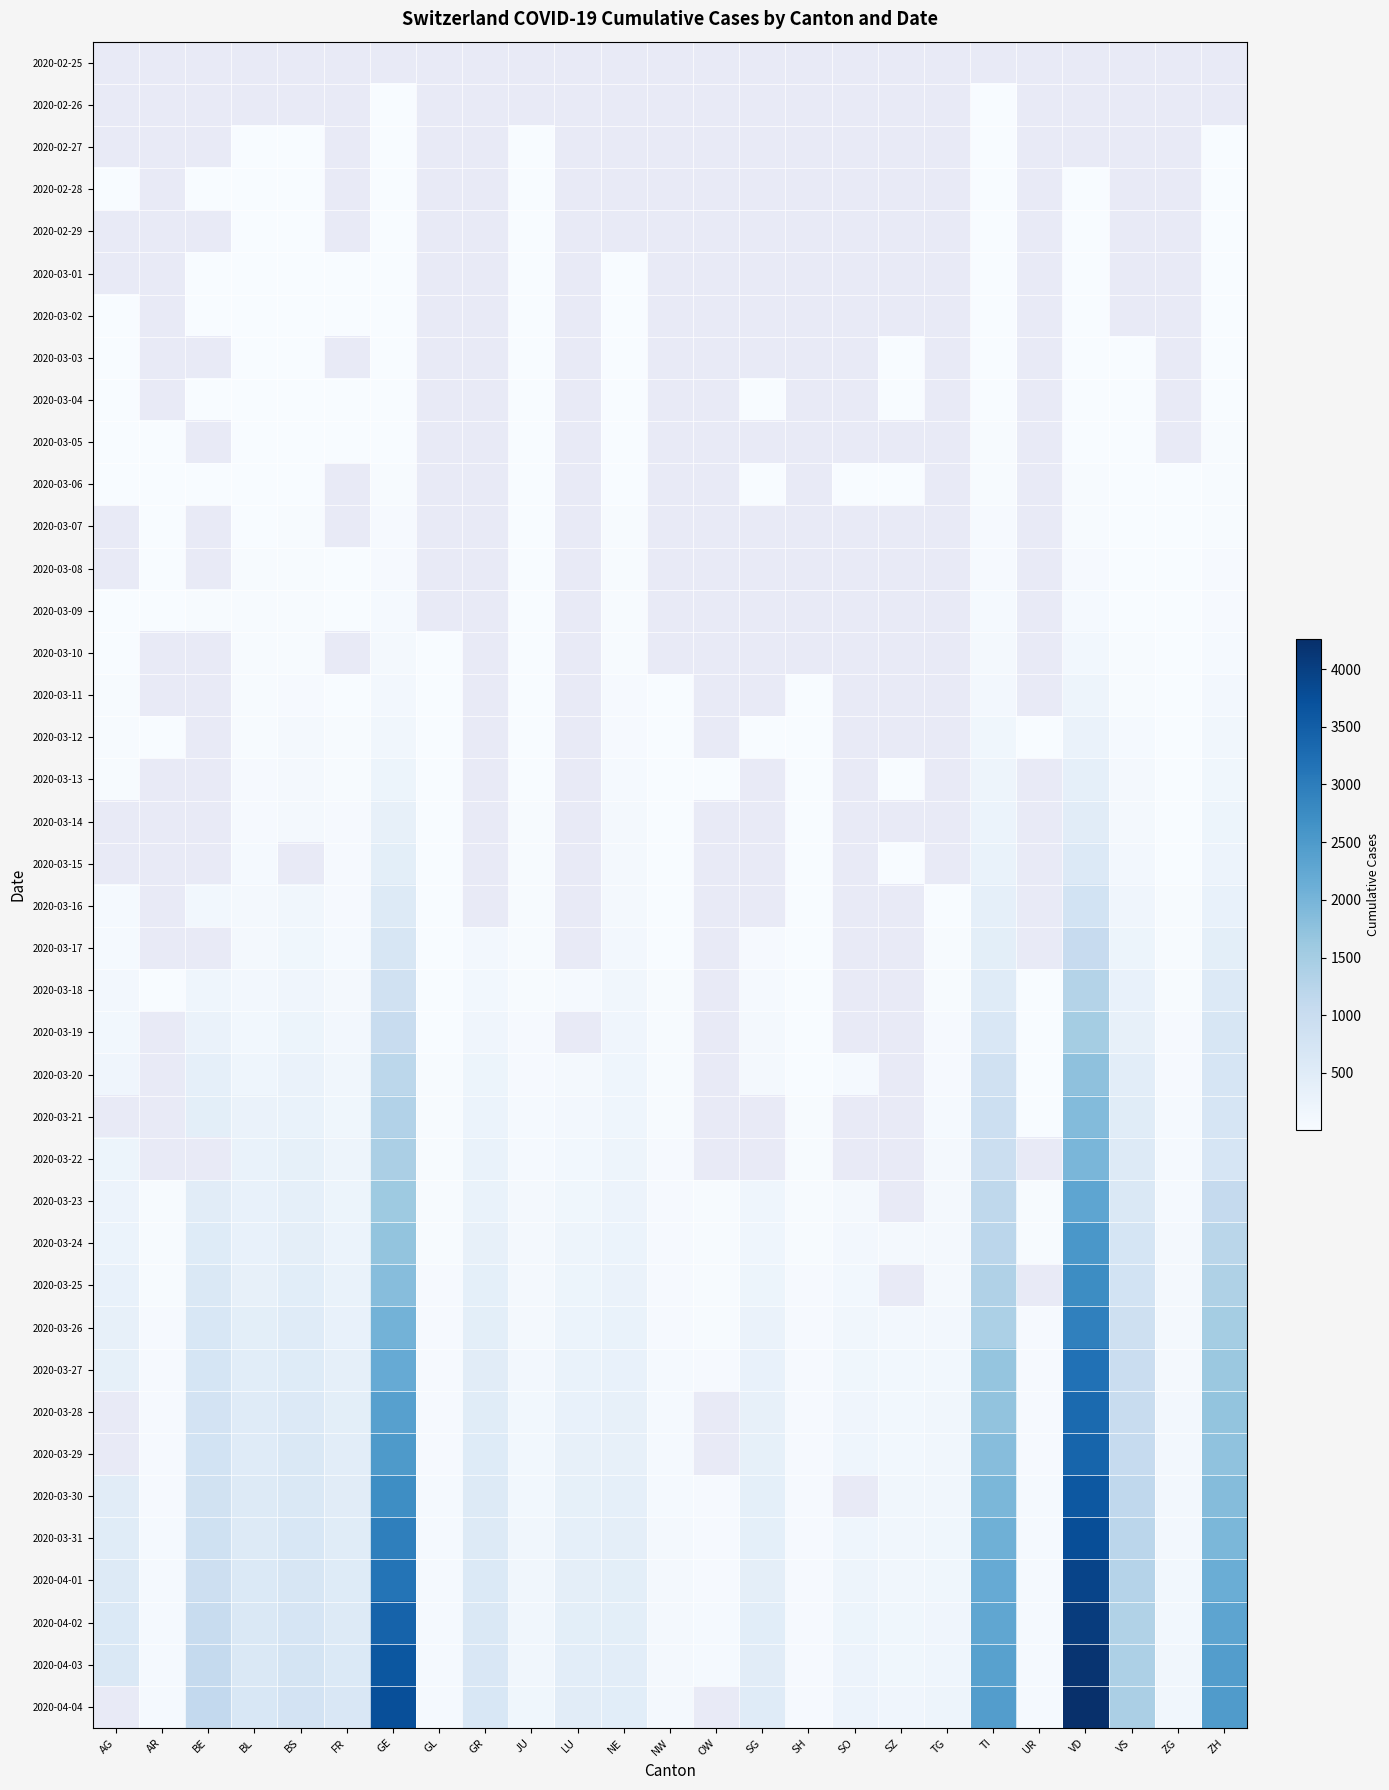

What is the approximate value of 2020-04-03 at VS?

1383.0